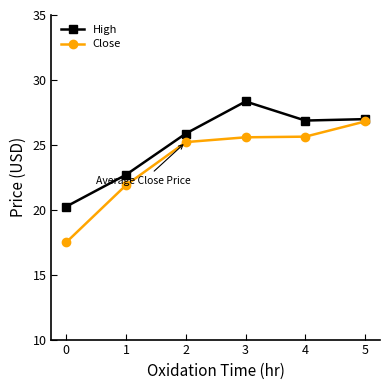

Which series has the largest range (max minus min)?

Close